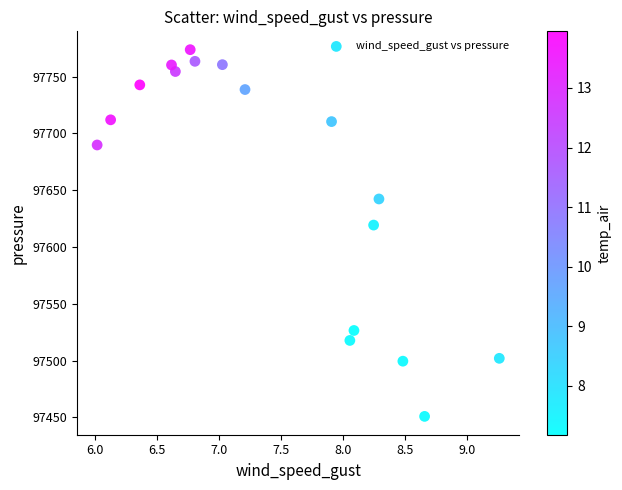

What is the range of Y values (max minus min)?

322.7